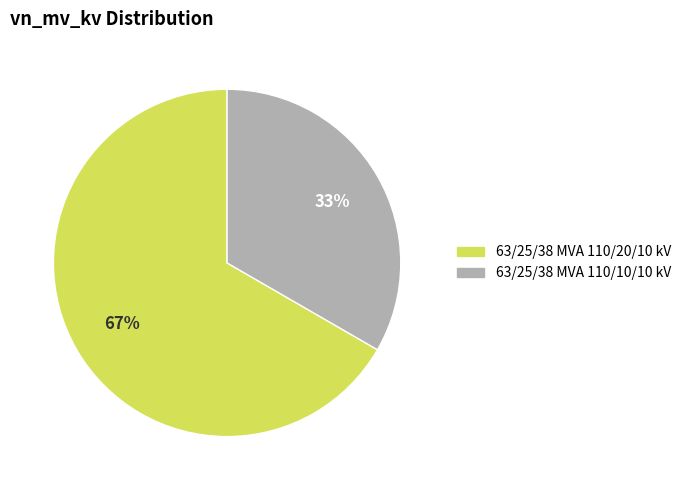

Does any single category account for the majority?

Yes